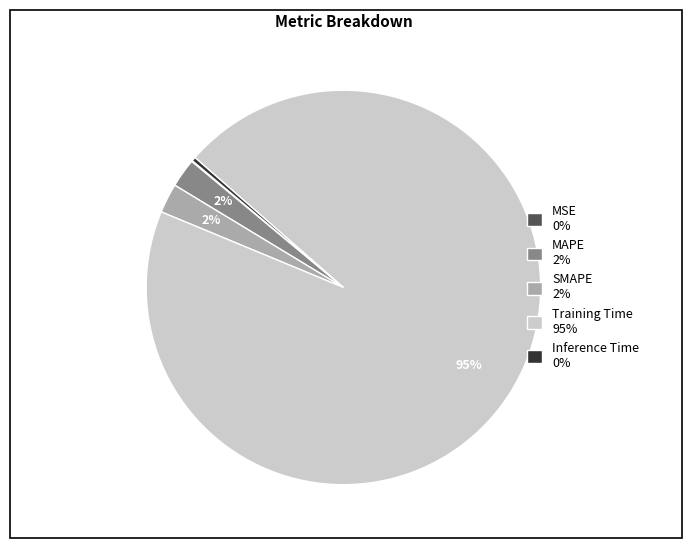

To the nearest percent, what is the average slice percentage?

20%